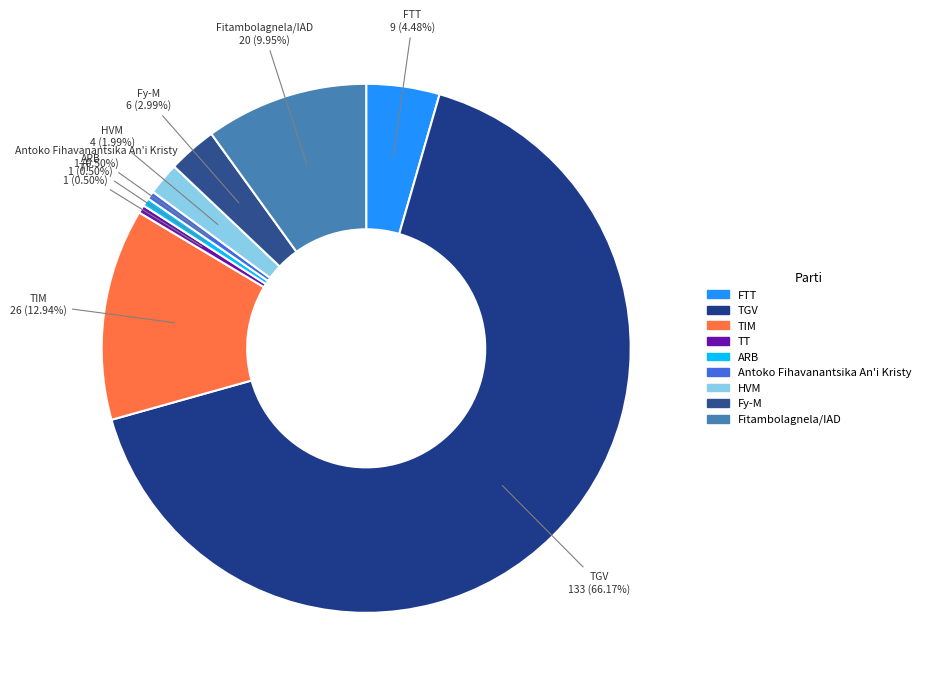

To the nearest percent, what is the difference between the Fy-M and TIM slice percentages?

10%